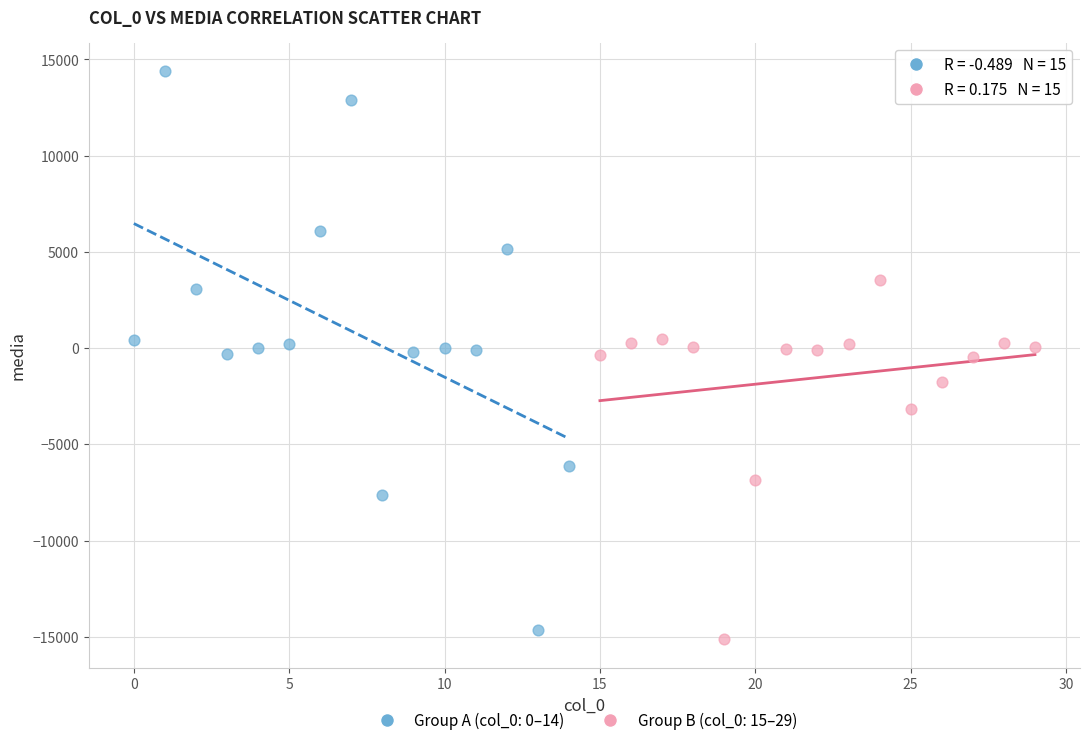

What are all the series names shown in the legend?

Group A (col_0: 0–14), Group B (col_0: 15–29)